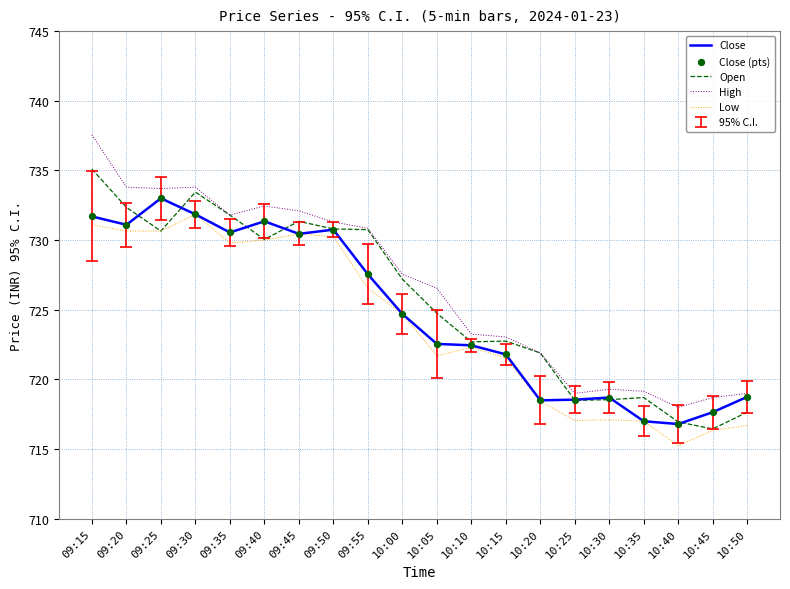

Which series has the largest total across all categories?

High